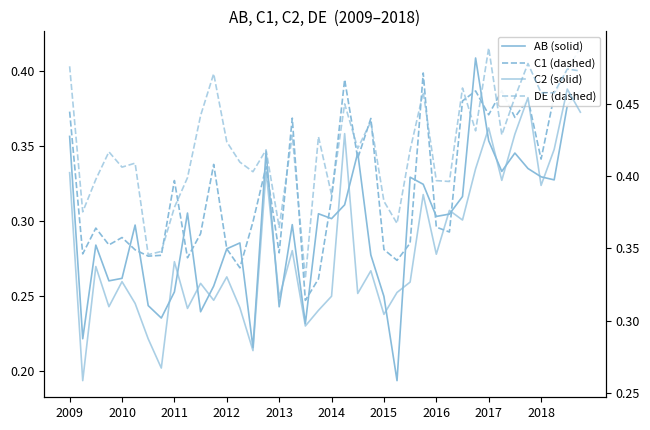

List the series in order of their overall mean, lowest first.

AB, C1, C2, DE